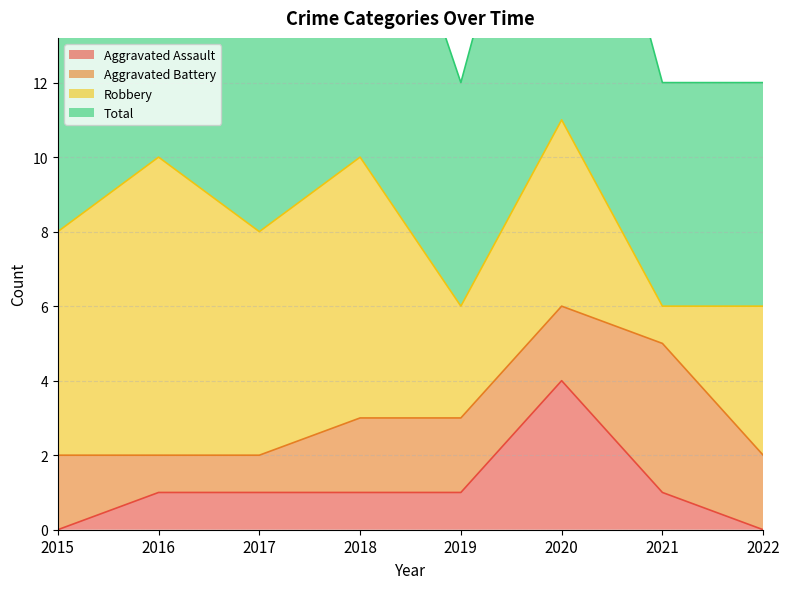

What is the spread (max minus min) of values at 2019?

5